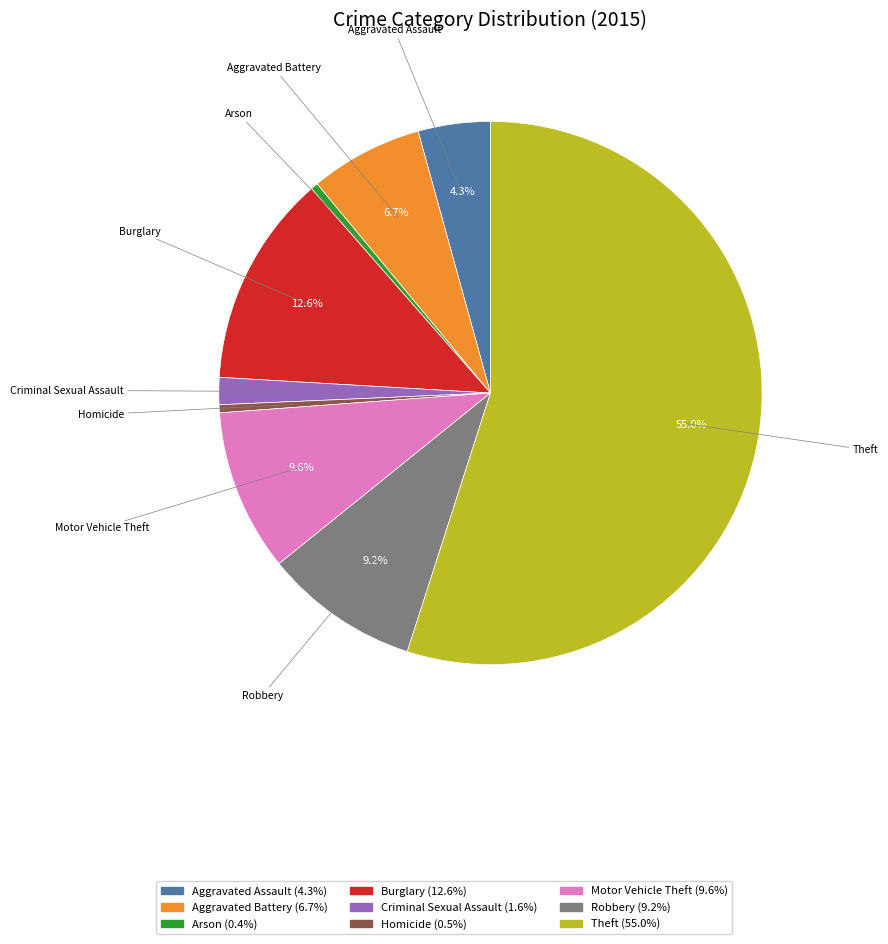

Do Burglary and Robbery together represent more than half of the pie?

No